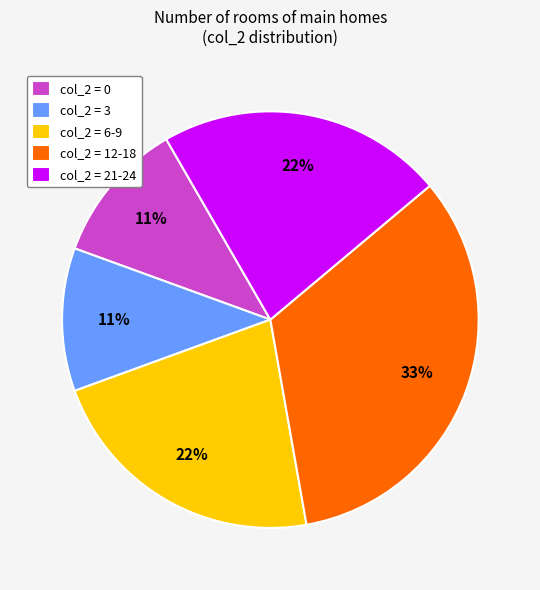

What is the largest slice in the pie chart?

col_2 = 12-18